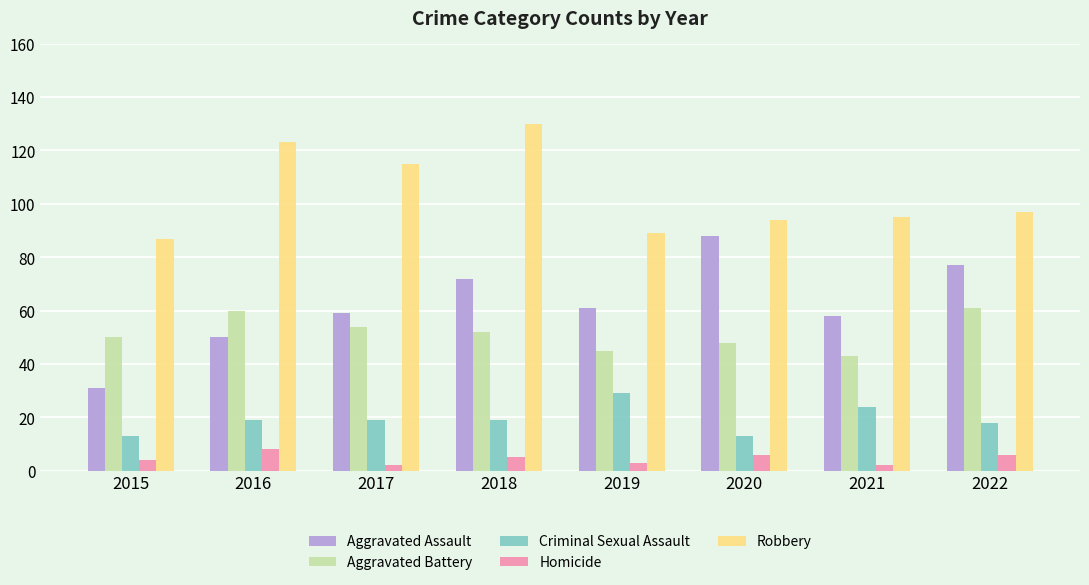

The Aggravated Assault series shows 14 at 2021. True or false?

False